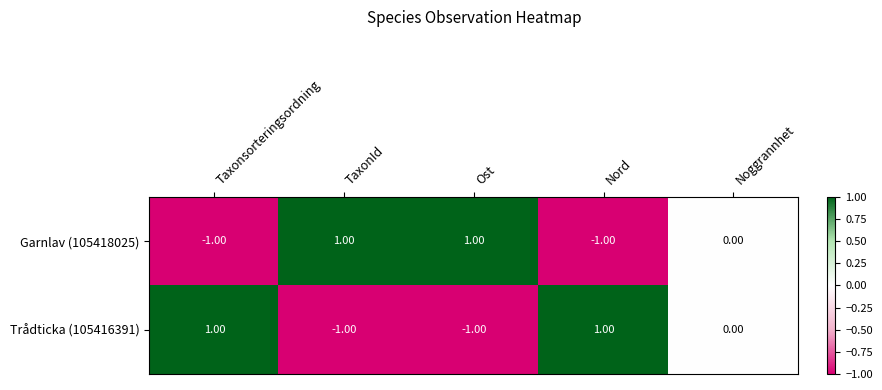

At which label is Garnlav (105418025) closest to 0?

Noggrannhet